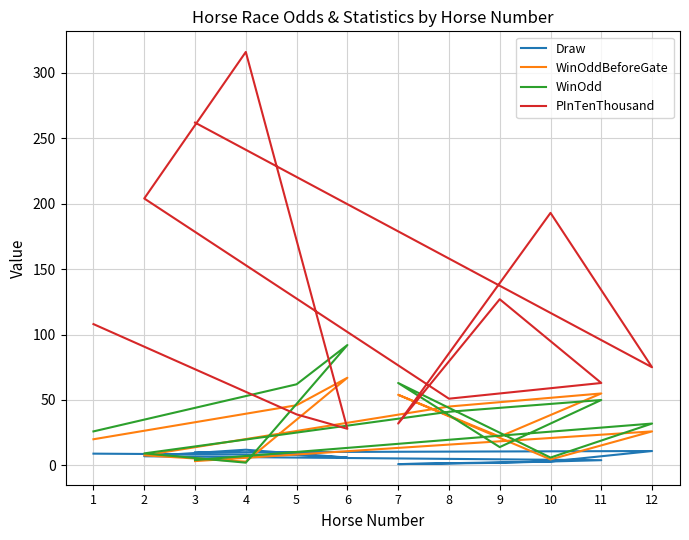

Reading right to left, list all the values displayed in this chart.

Draw: 1=9.0	5=8.0	6=6.0	4=12.0	2=7.0	8=5.0	11=4.0	9=2.0	7=1.0	10=3.0	12=11.0	3=10.0
WinOddBeforeGate: 1=20.0	5=46.0	6=67.0	4=2.9	2=7.7	8=45.0	11=55.0	9=22.0	7=54.0	10=4.6	12=26.0	3=3.3
WinOdd: 1=26.0	5=62.0	6=92.0	4=2.1	2=9.2	8=41.0	11=50.0	9=14.0	7=63.0	10=6.0	12=32.0	3=4.1
PInTenThousand: 1=108.0	5=39.0	6=28.0	4=316.0	2=204.0	8=51.0	11=63.0	9=127.0	7=32.0	10=193.0	12=75.0	3=262.0